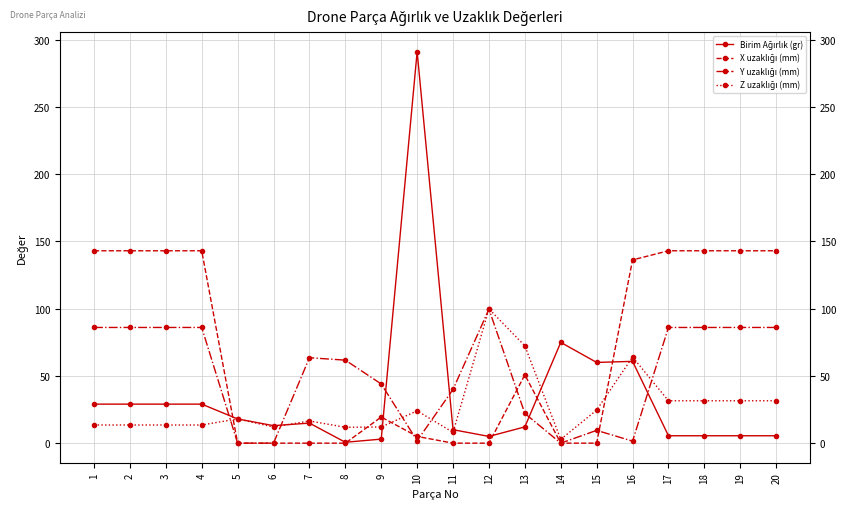

What is the maximum value for Birim Ağırlık (gr)?

291.0